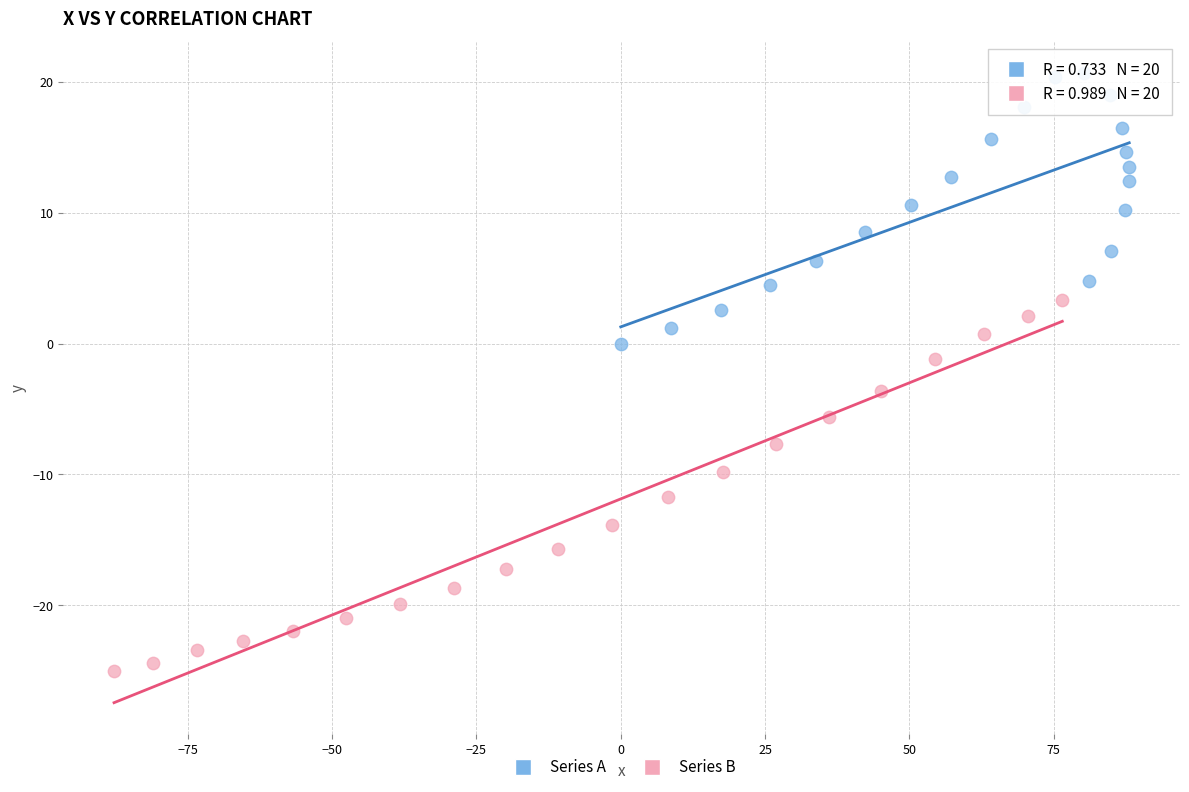

Which series reaches the maximum Y coordinate?

Series A